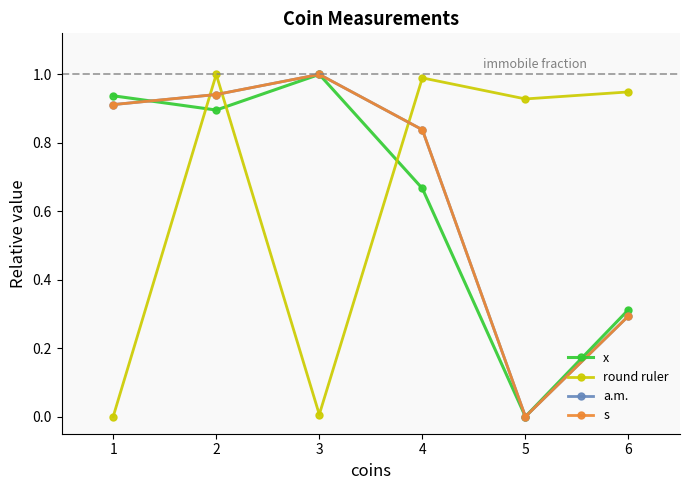

At which category is the sum across all series the highest?

2